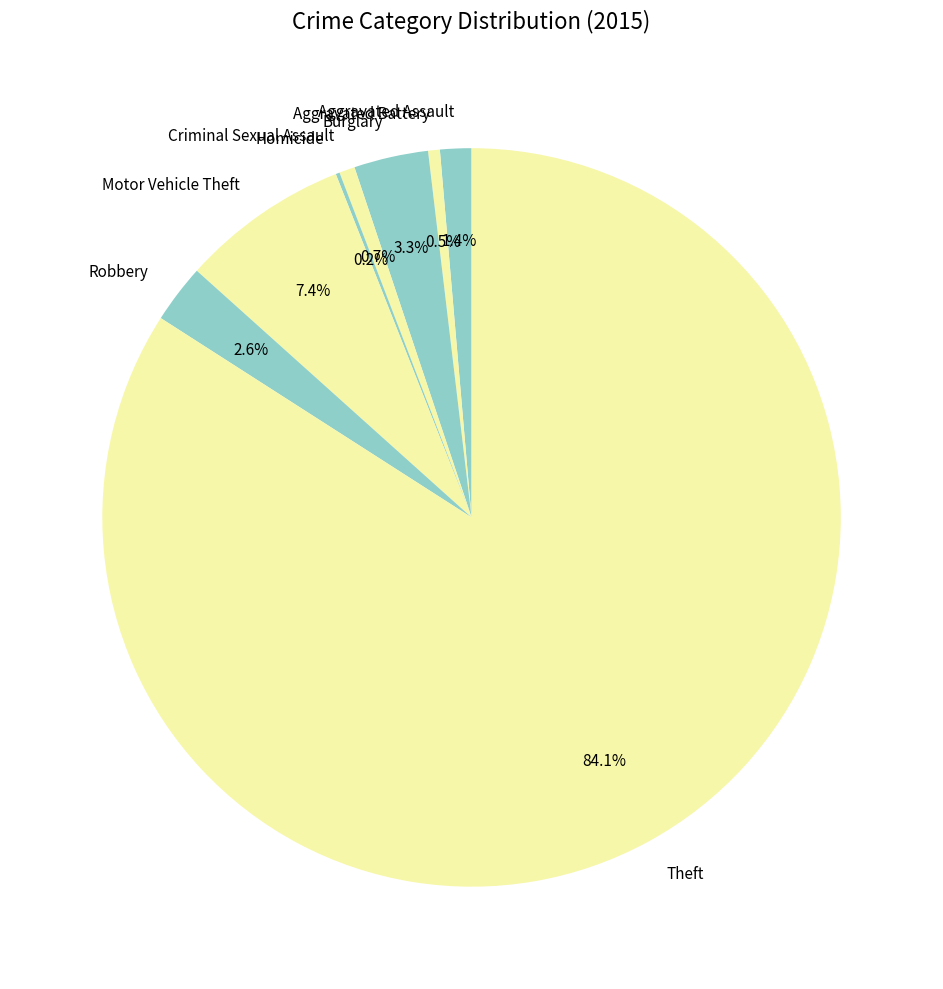

Between Aggravated Assault and Aggravated Battery, which is larger?

Aggravated Assault